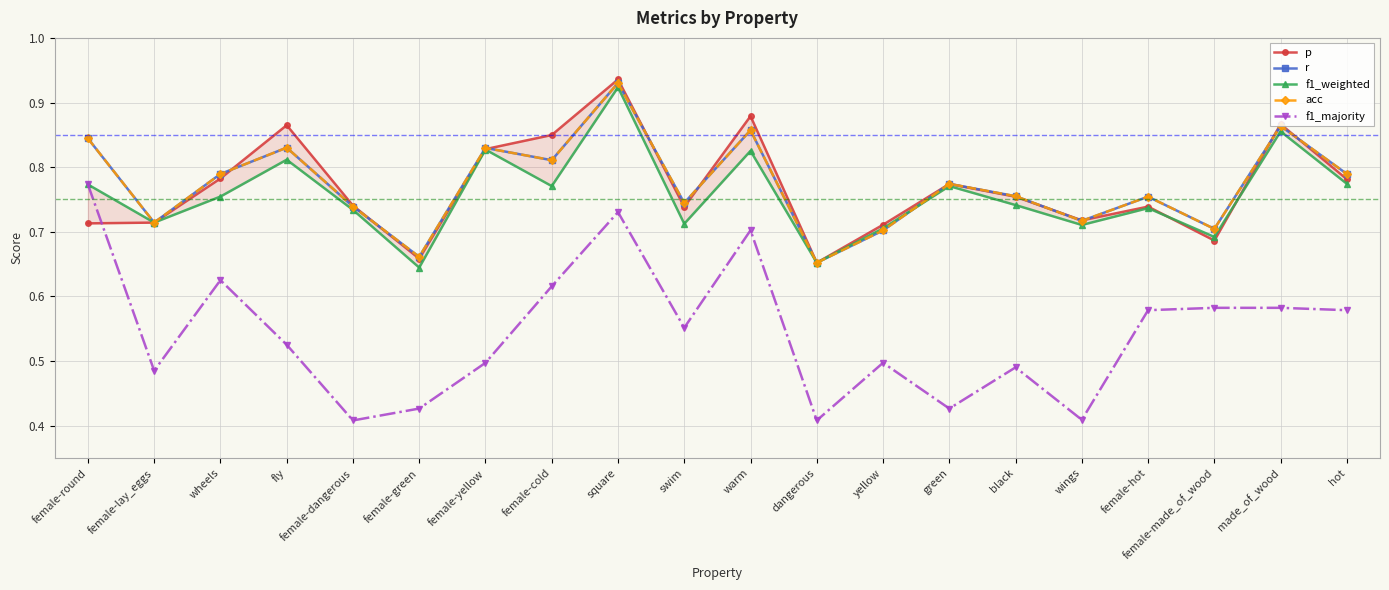

What is the total value across all series at female-hot?

3.6